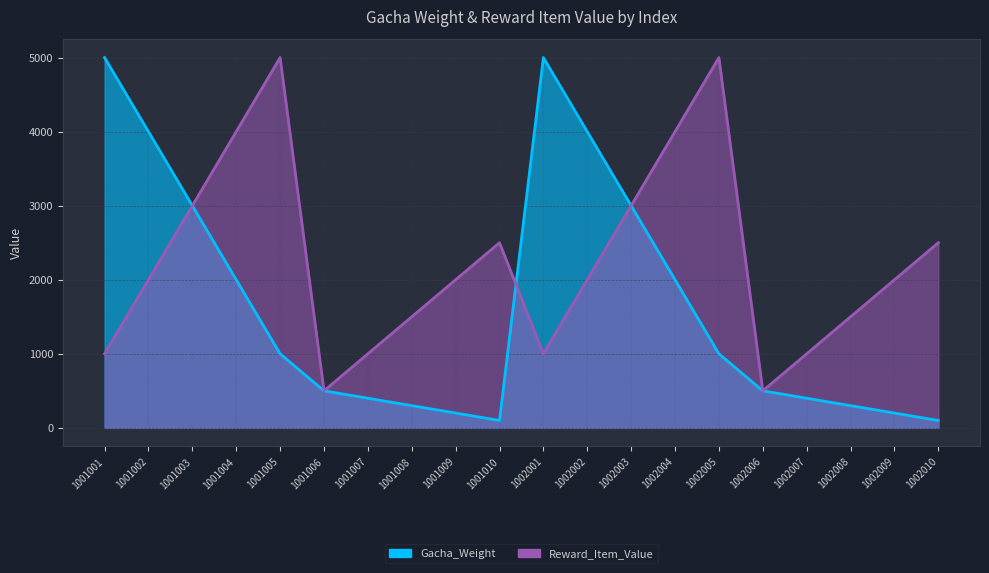

Which label corresponds to the largest value in the chart?

1001001